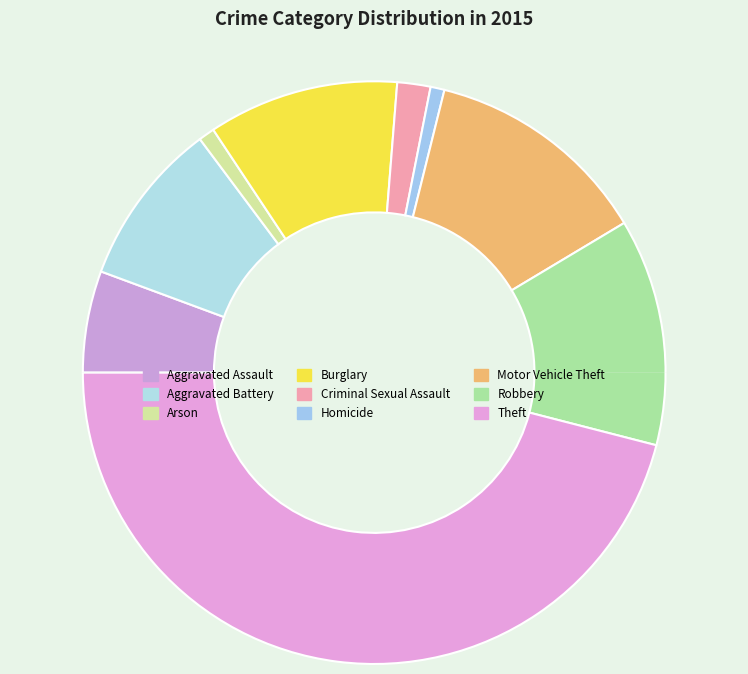

Does Burglary represent more than half of the total?

No